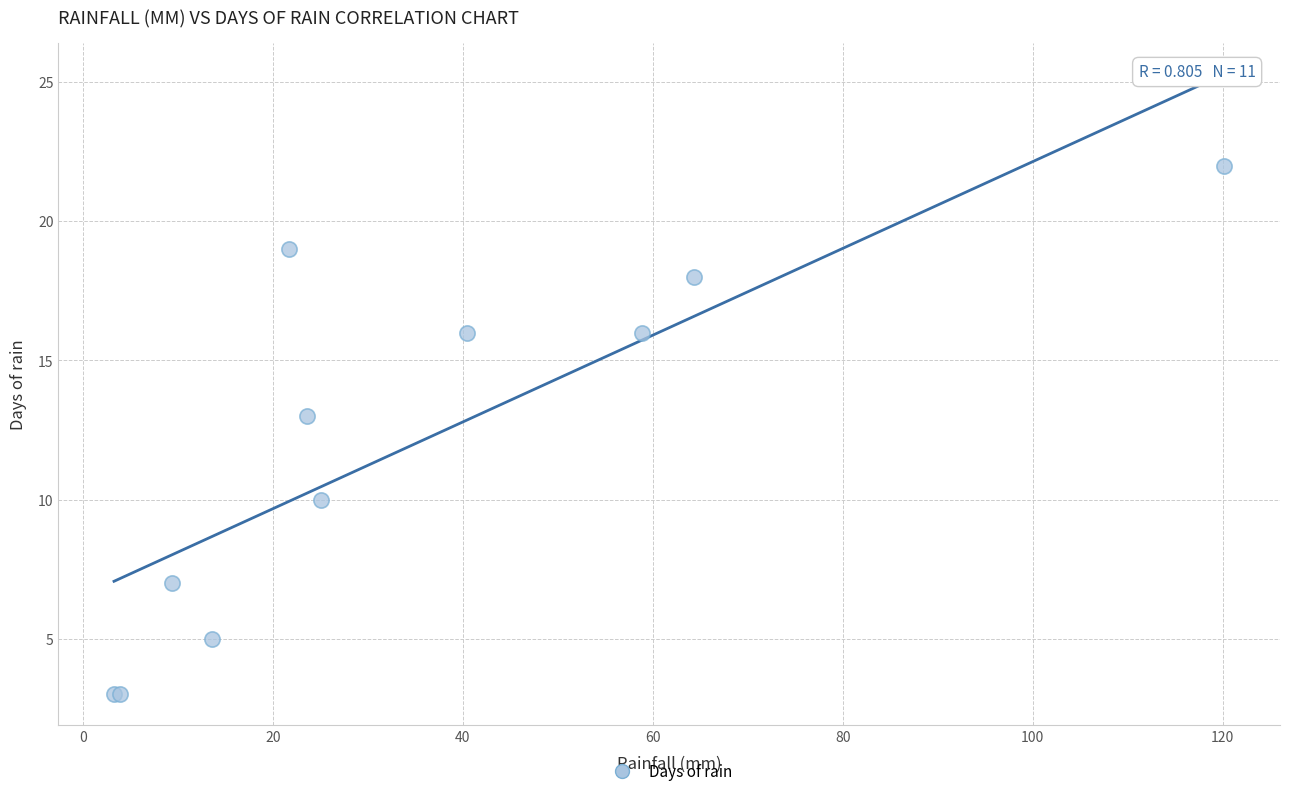

What Y value in the scatter plot is closest to 12?

13